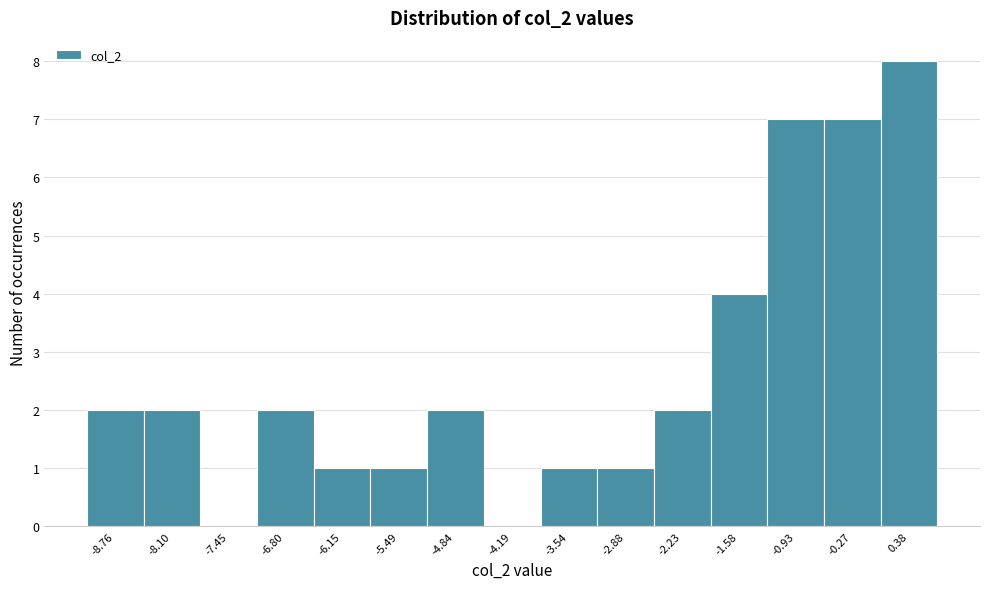

Reading left to right, list all the values displayed in this chart.

-8.76=2	-8.10=2	-7.45=0	-6.80=2	-6.15=1	-5.49=1	-4.84=2	-4.19=0	-3.54=1	-2.88=1	-2.23=2	-1.58=4	-0.93=7	-0.27=7	0.38=8